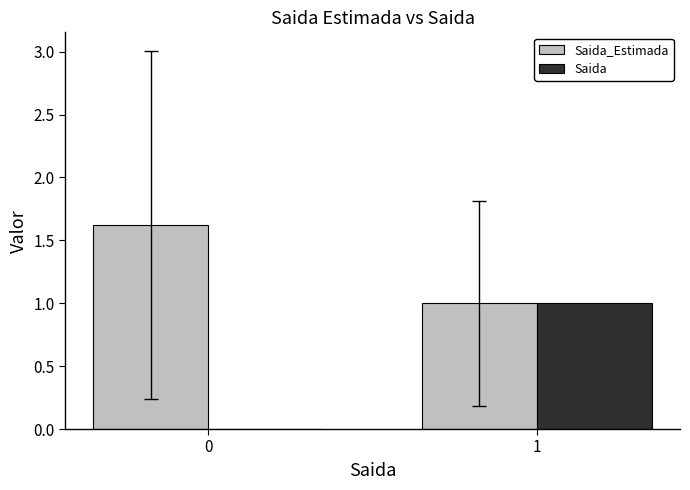

How many Saida values are between 0 and 1?

2